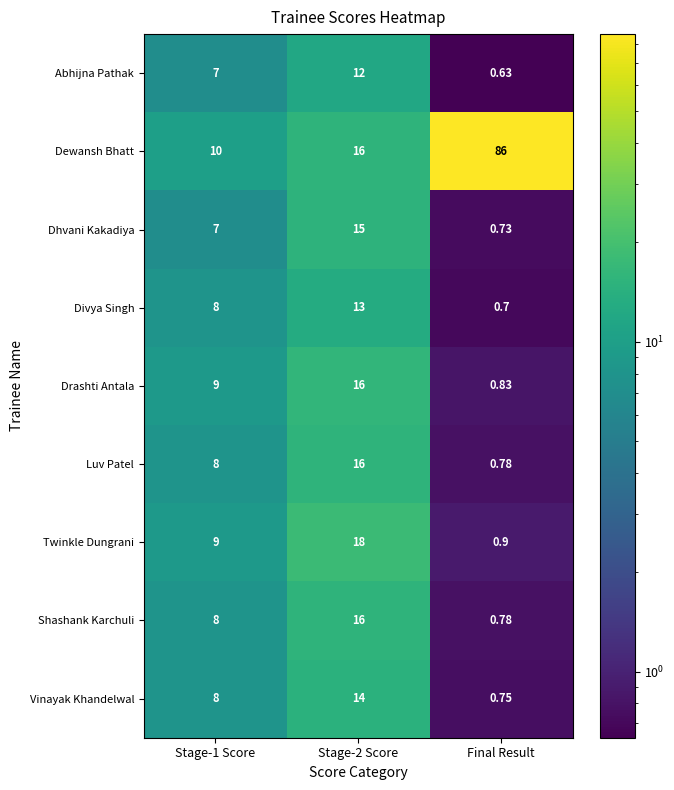

Is the value of Luv Patel at Final Result greater than the value of Divya Singh at Final Result?

Yes